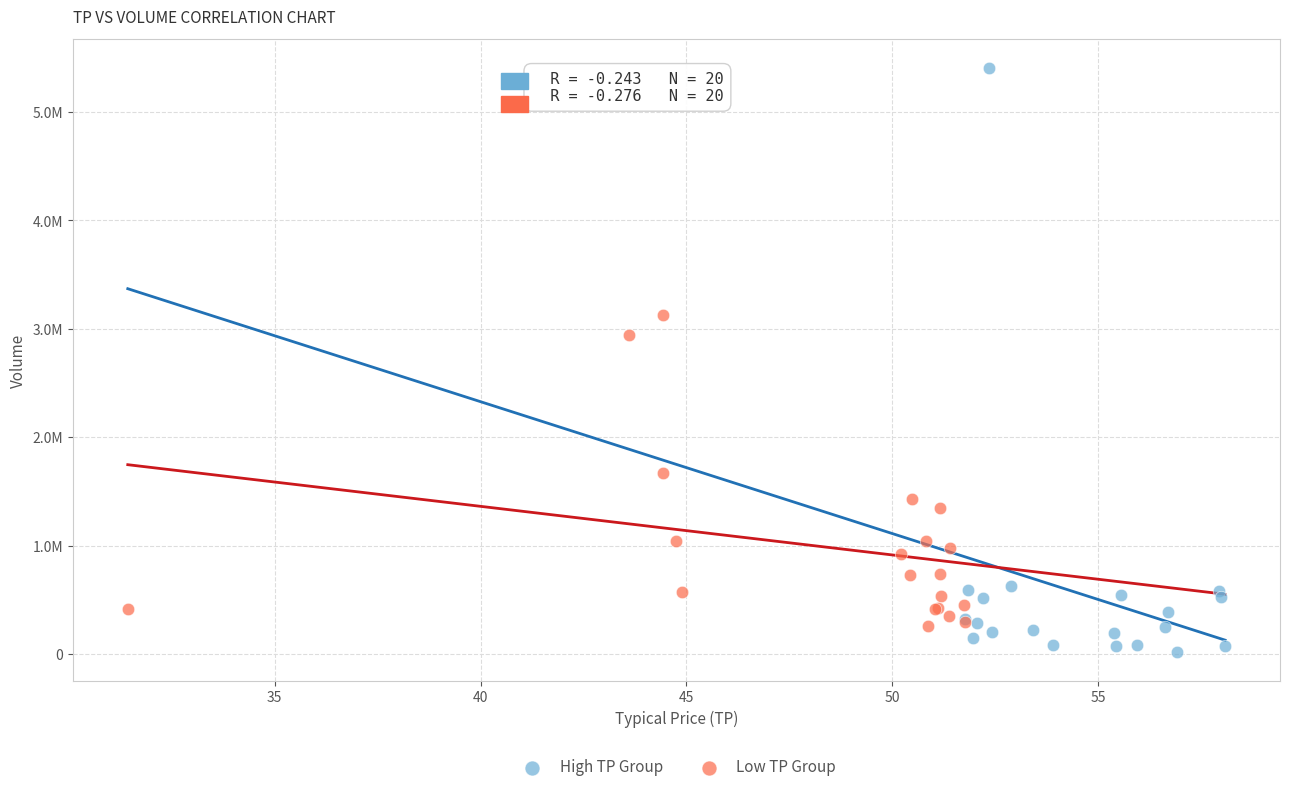

Which series reaches the minimum Y coordinate?

High TP Group